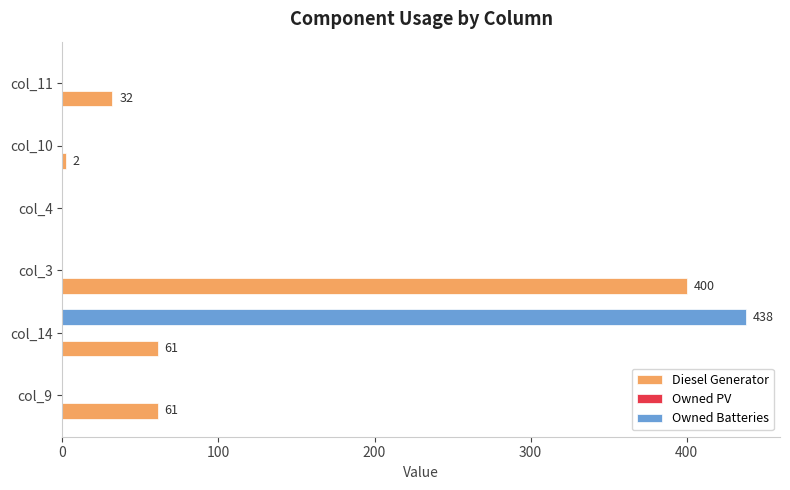

At which category does the chart reach its peak across all series?

col_14